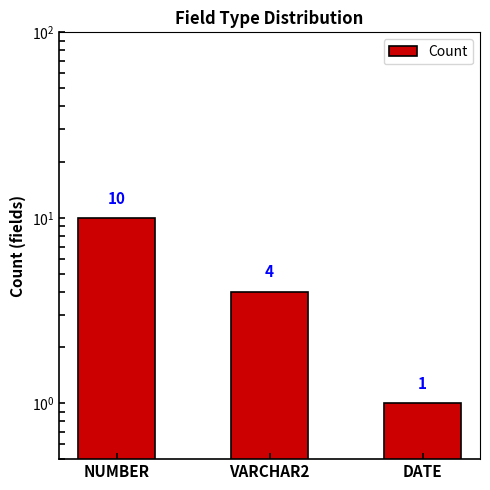

List the labels in order of value, smallest first.

DATE, VARCHAR2, NUMBER